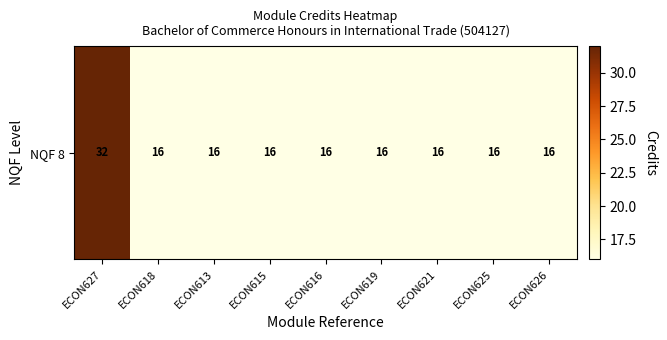

Approximately how many times larger is the value at ECON613 compared to ECON619?

1.0